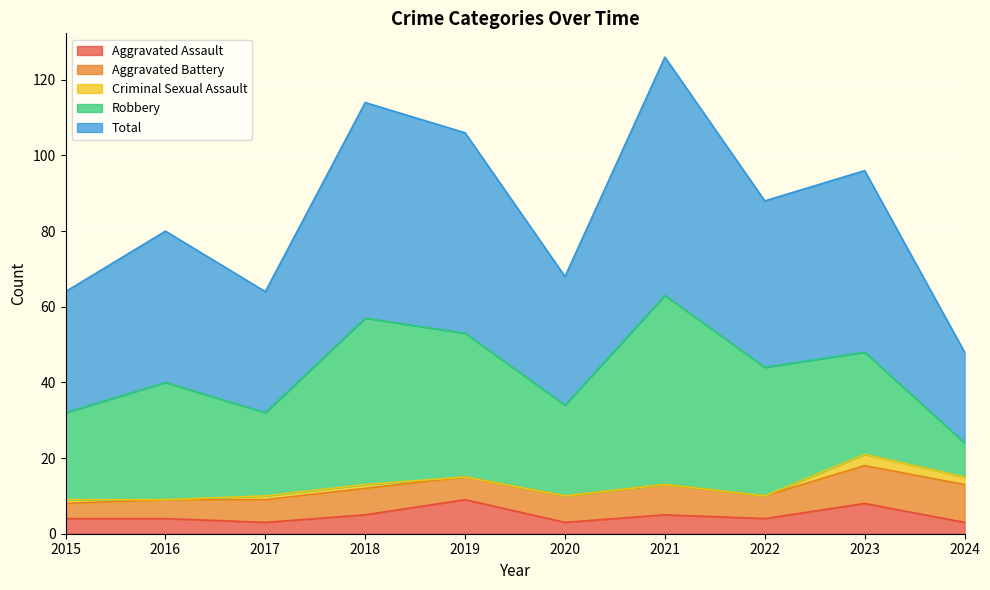

Reading left to right, extract all data points from this chart.

Aggravated Assault: 2015=4	2016=4	2017=3	2018=5	2019=9	2020=3	2021=5	2022=4	2023=8	2024=3
Aggravated Battery: 2015=4	2016=5	2017=6	2018=7	2019=6	2020=7	2021=8	2022=6	2023=10	2024=10
Criminal Sexual Assault: 2015=1	2016=0	2017=1	2018=1	2019=0	2020=0	2021=0	2022=0	2023=3	2024=2
Robbery: 2015=23	2016=31	2017=22	2018=44	2019=38	2020=24	2021=50	2022=34	2023=27	2024=9
Total: 2015=32	2016=40	2017=32	2018=57	2019=53	2020=34	2021=63	2022=44	2023=48	2024=24